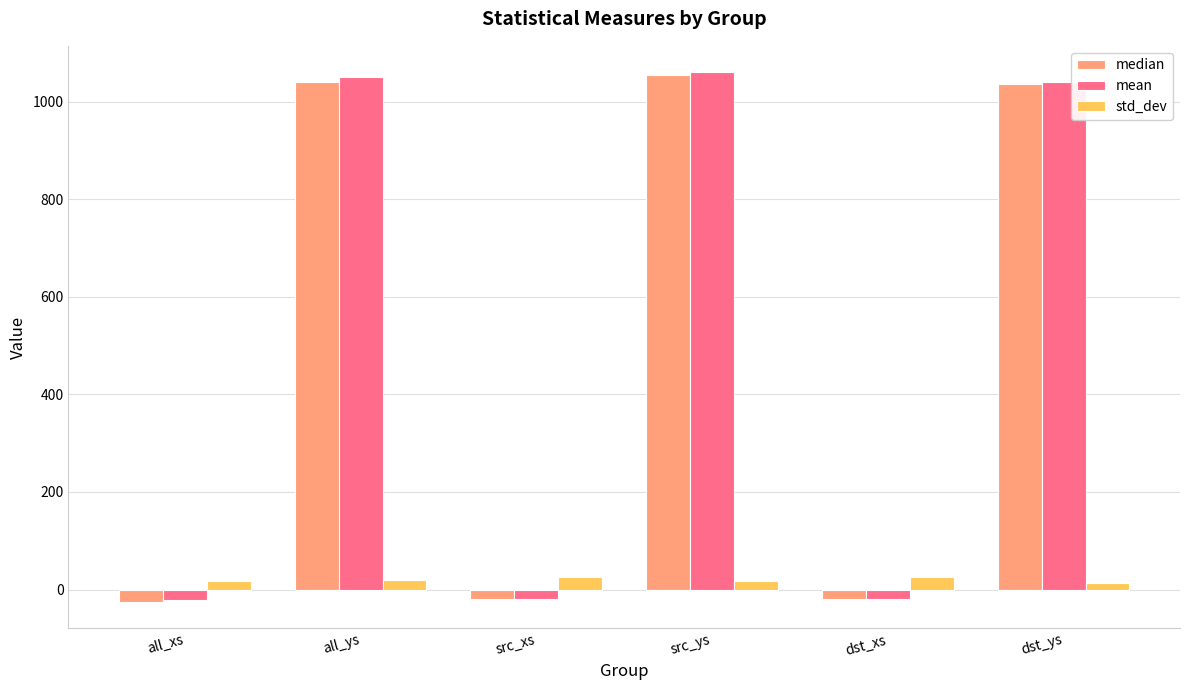

What is the highest value of the median series?

1054.7